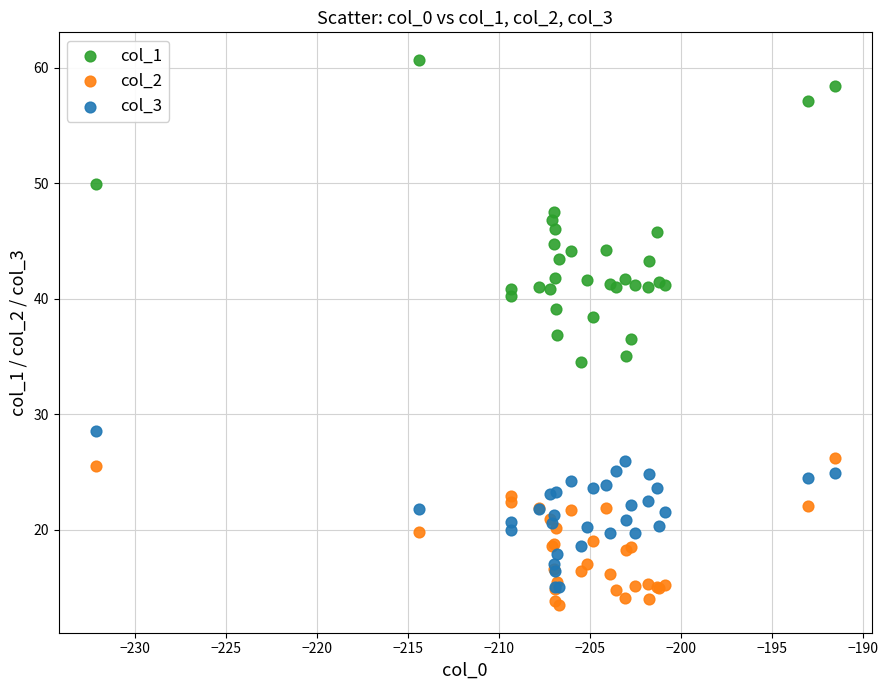

Which series has the largest Y range (max minus min)?

col_1